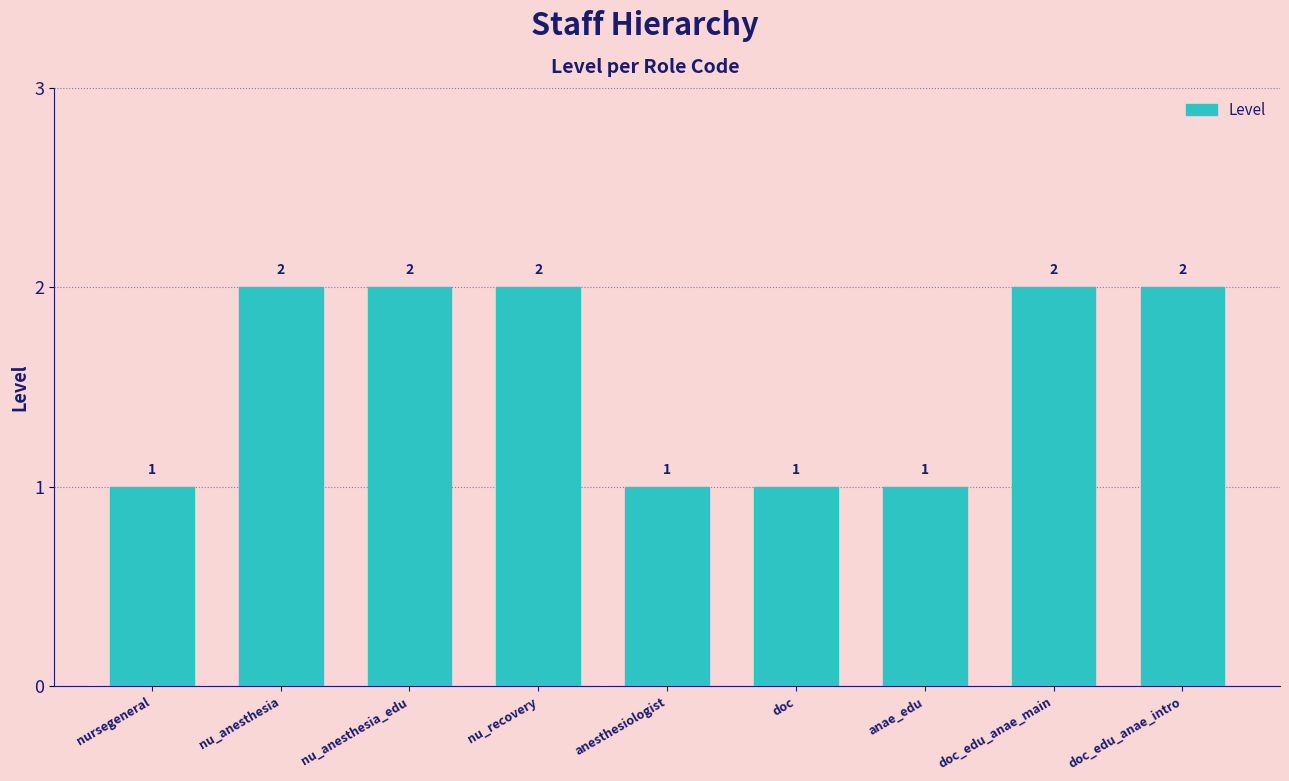

Is it true that the value at nu_anesthesia is 2?

True